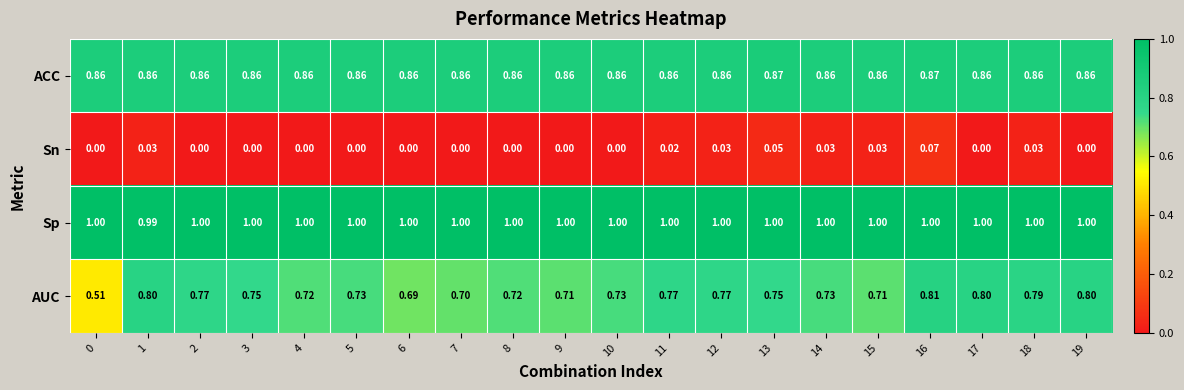

Which series has the widest spread of values?

AUC